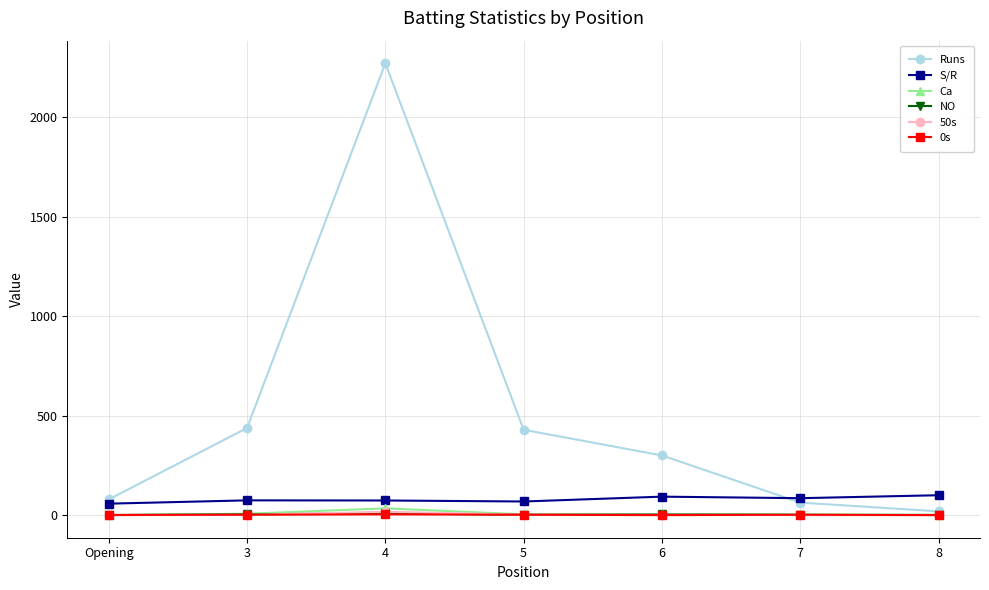

What is the total value across all series at 7?

155.1